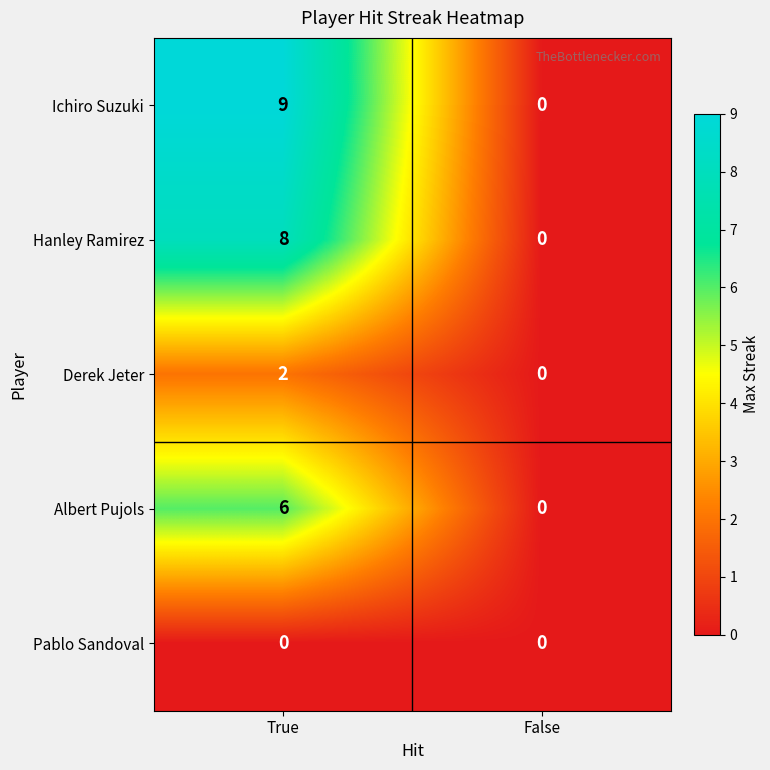

What is the total value across all series at True?

25